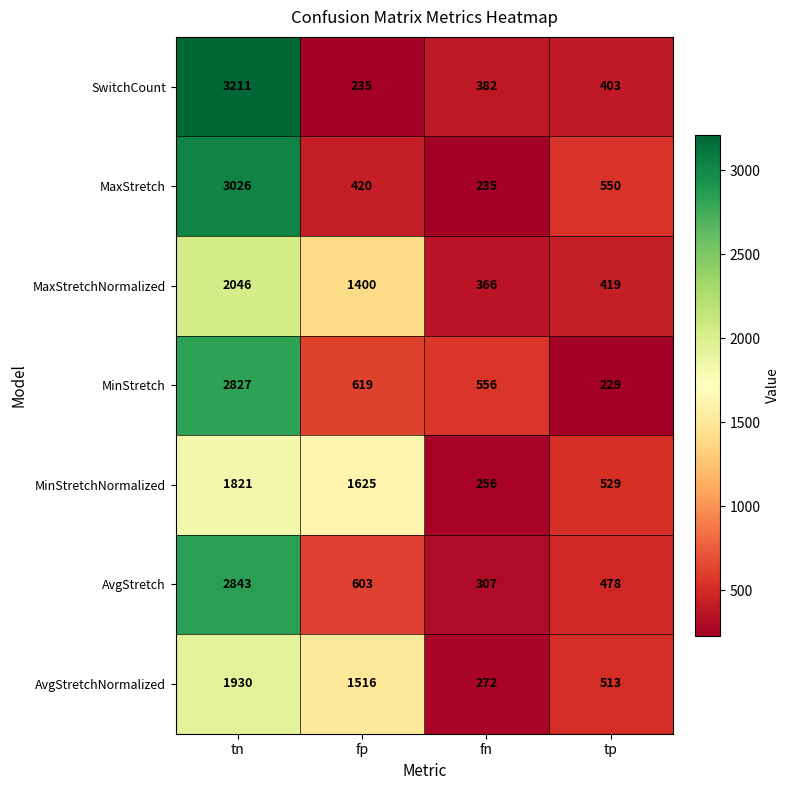

How many distinct data groups are displayed?

7